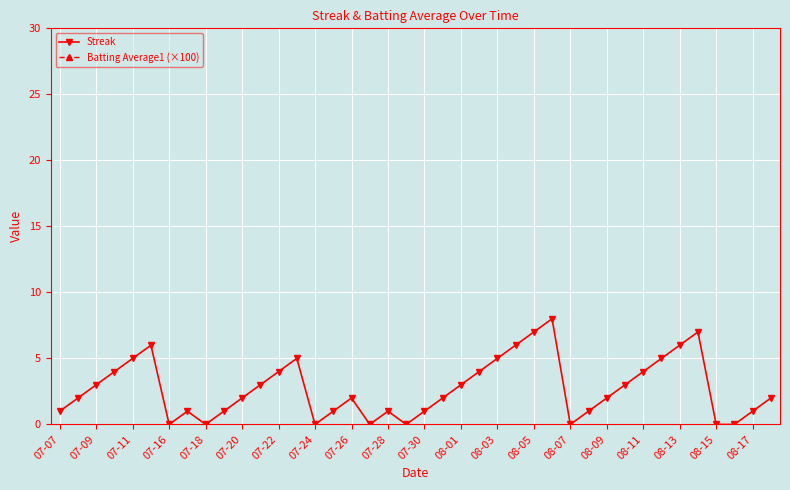

Does the chart display data point markers on the line(s)?

Yes